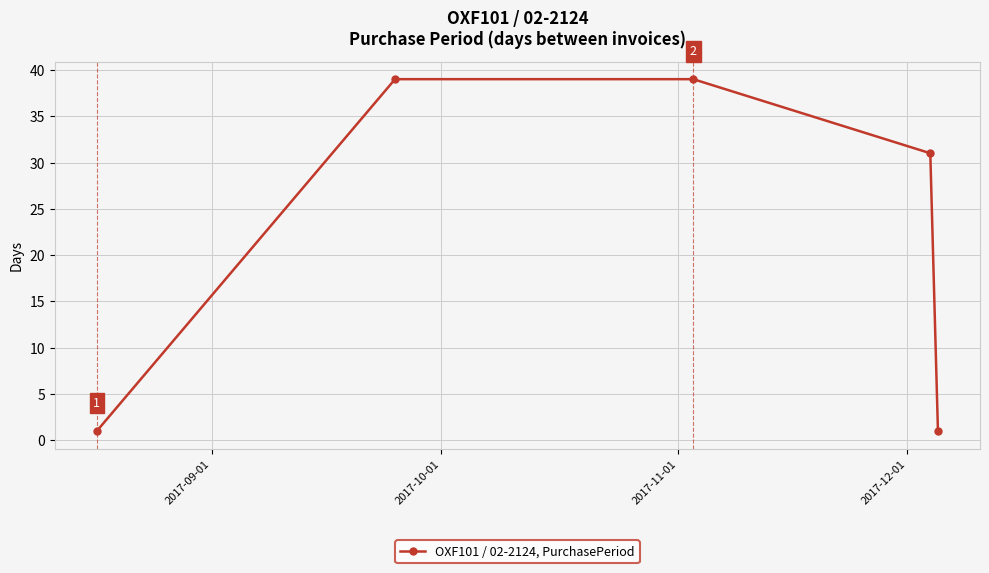

What is the average value?

22